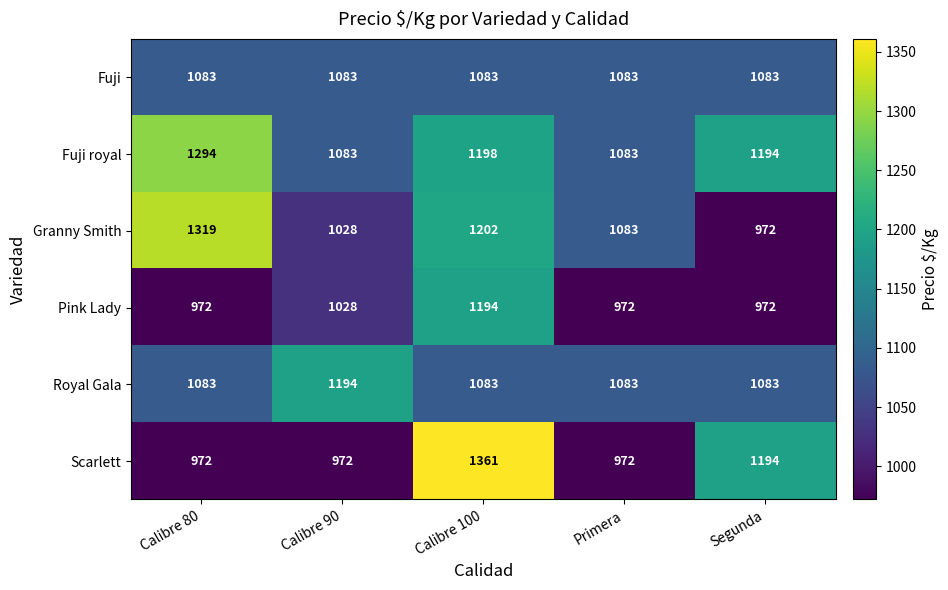

At which label does Granny Smith reach its minimum?

Segunda